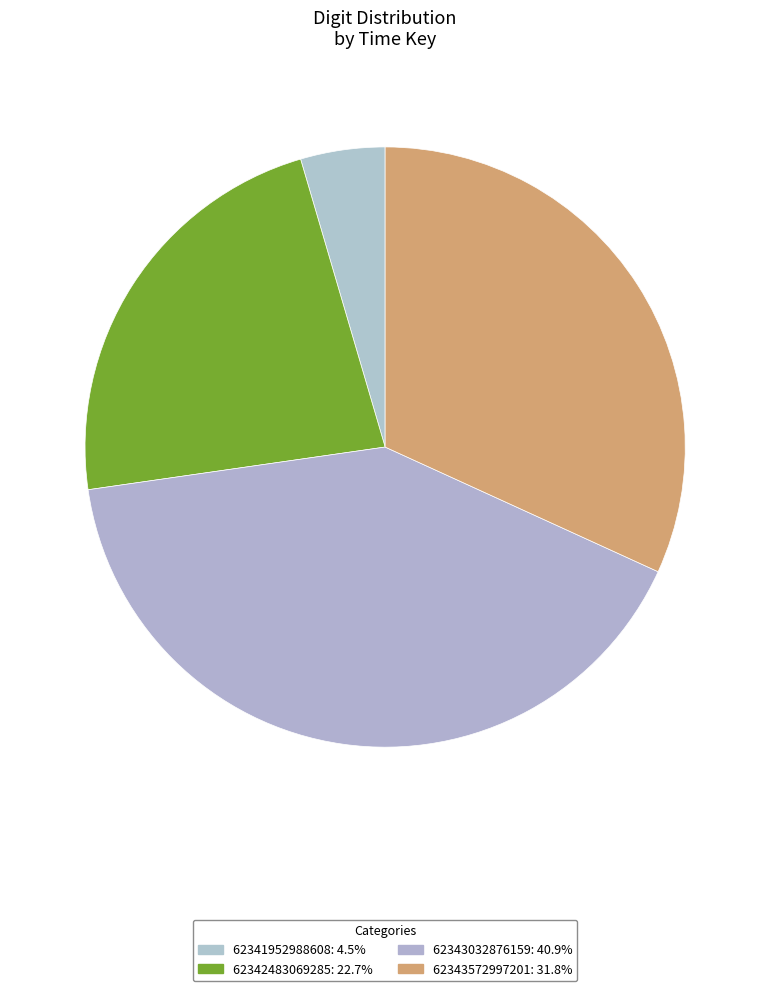

Is 62343572997201 the majority of the pie?

No